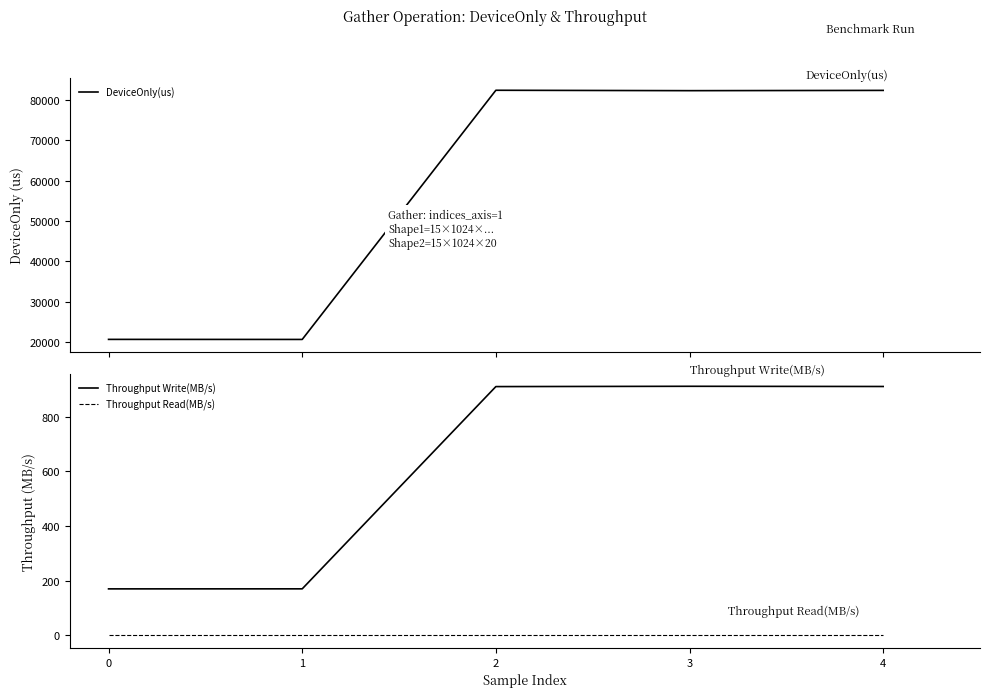

Reading right to left, transcribe all the data shown in this chart.

DeviceOnly(us): 4=82432.3	3=82365.4	2=82464.6	1=20632.7	0=20647.9
Throughput Write(MB/s): 4=909.8	3=910.6	2=909.5	1=170.4	0=170.3
Throughput Read(MB/s): 4=0.0	3=0.0	2=0.0	1=0.0	0=0.0